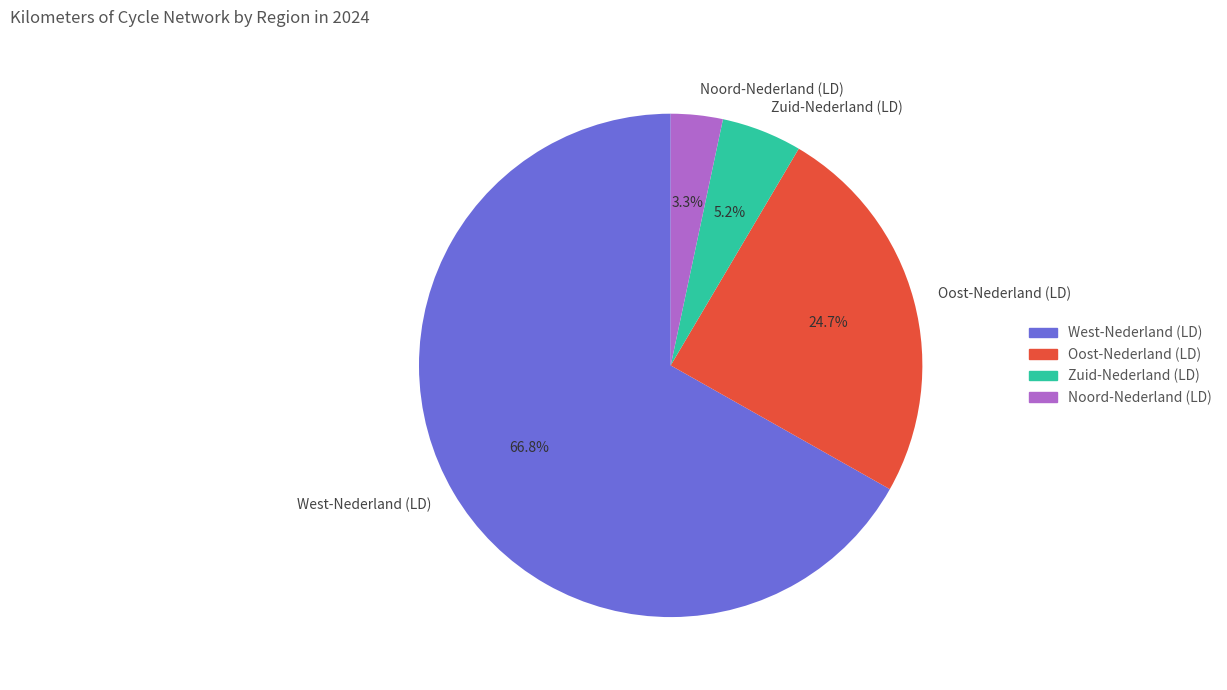

Count the number of slices in the pie.

4